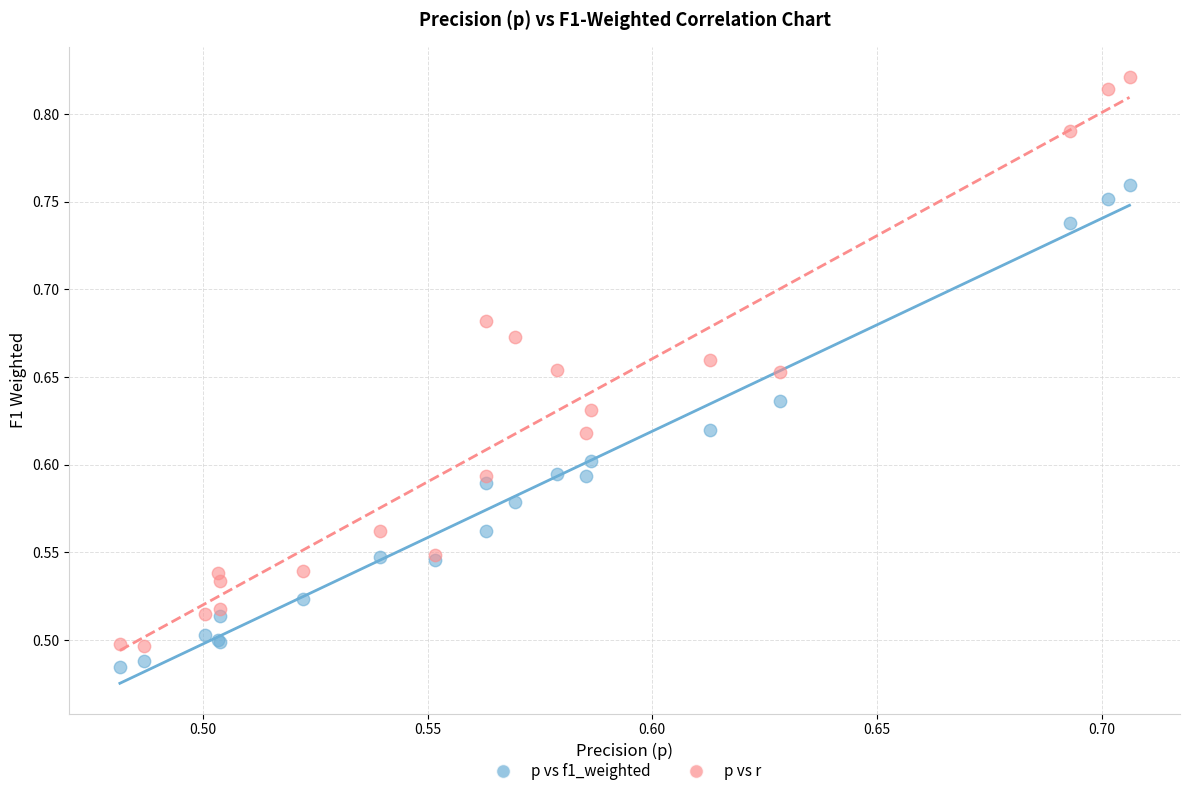

Which series contains the highest Y value?

p vs r